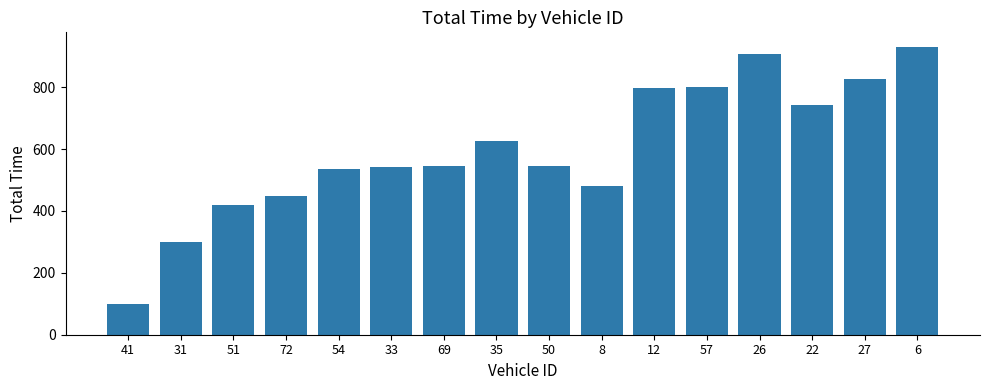

What is the approximate value at 54?

536.1